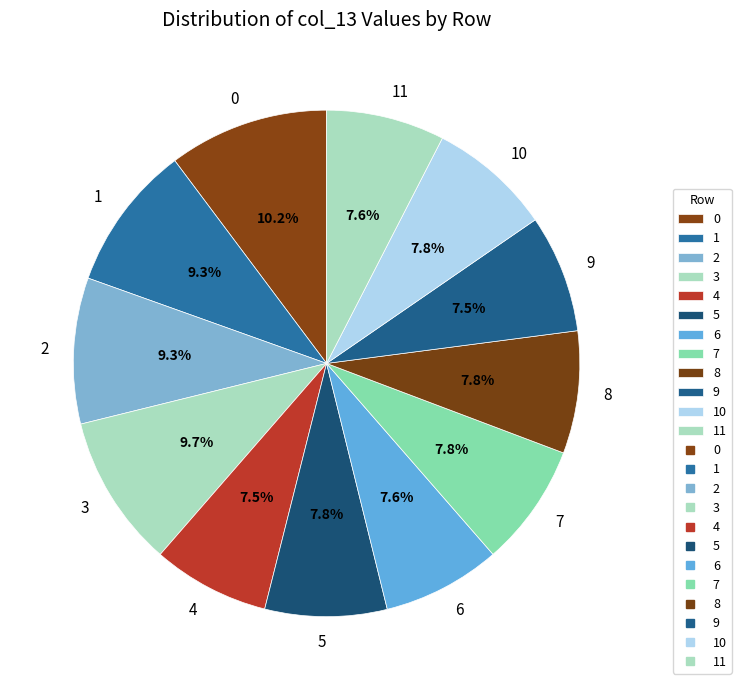

Count the number of slices in the pie.

12